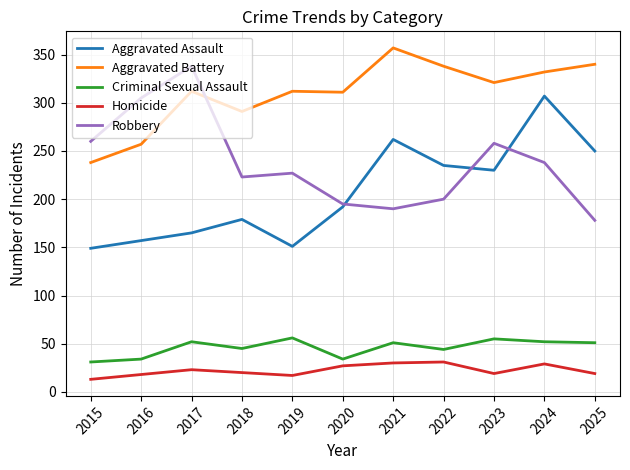

What is the approximate value of Criminal Sexual Assault at 2021, to the nearest 5?

50